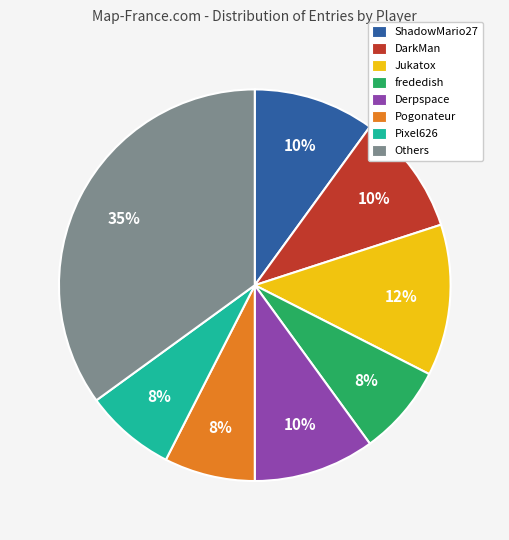

Do DarkMan and Pixel626 together represent more than half of the pie?

No